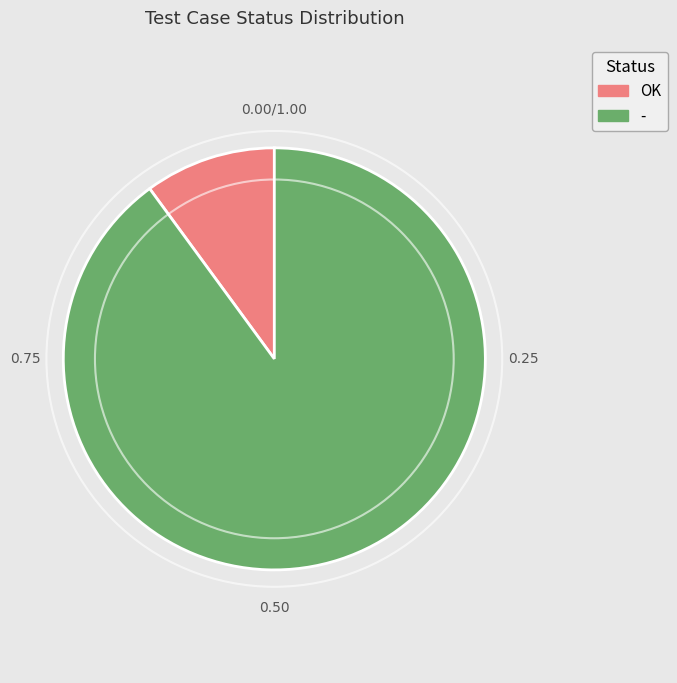

Is the sum of OK and - greater than half?

Yes